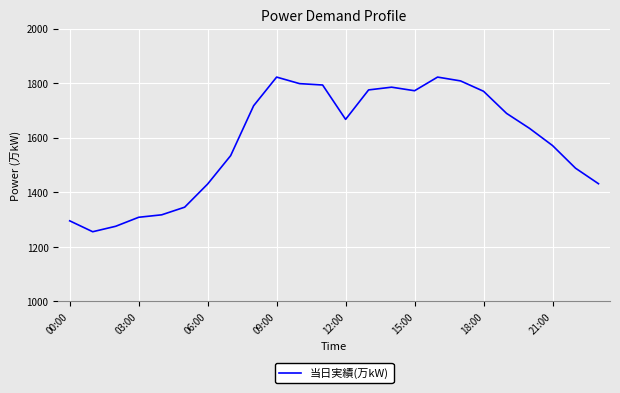

What is the difference between the maximum and minimum values?

567